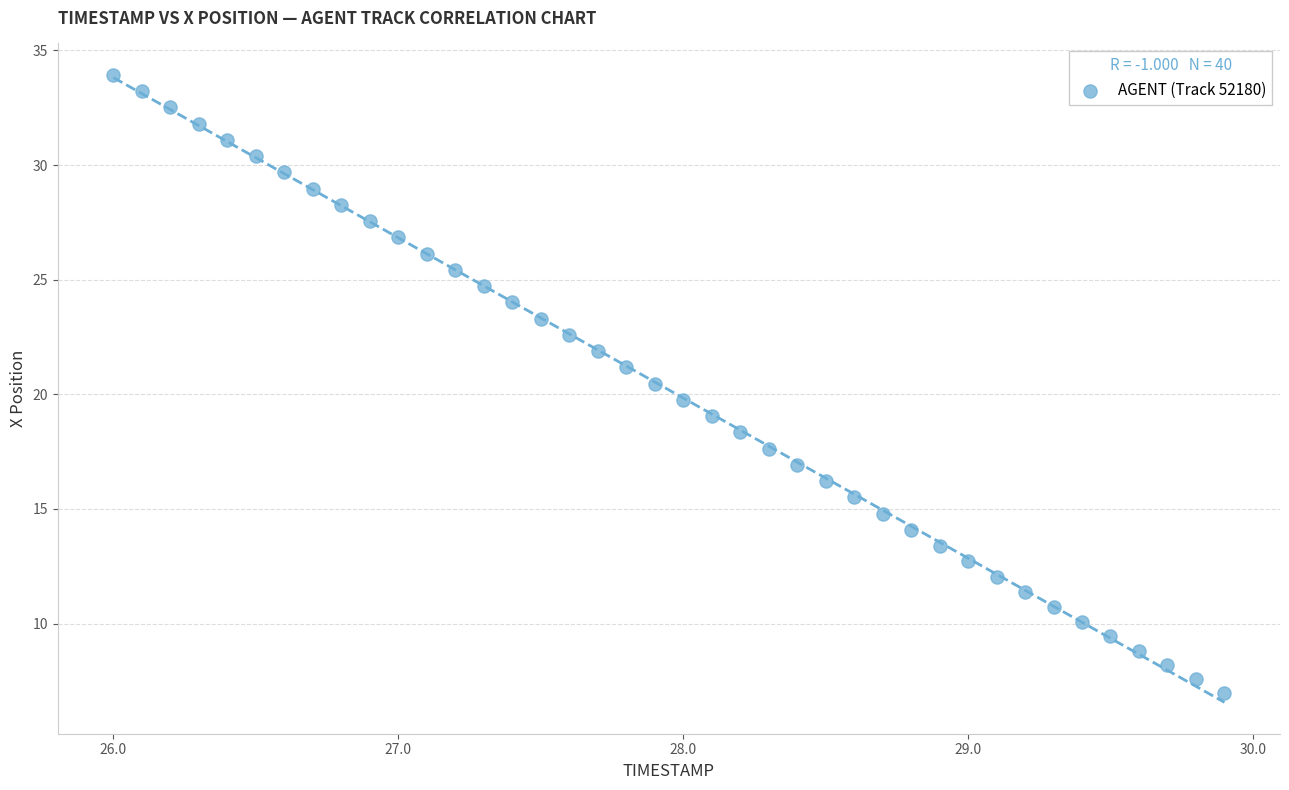

What is the range of X values (max minus min)?

3.9